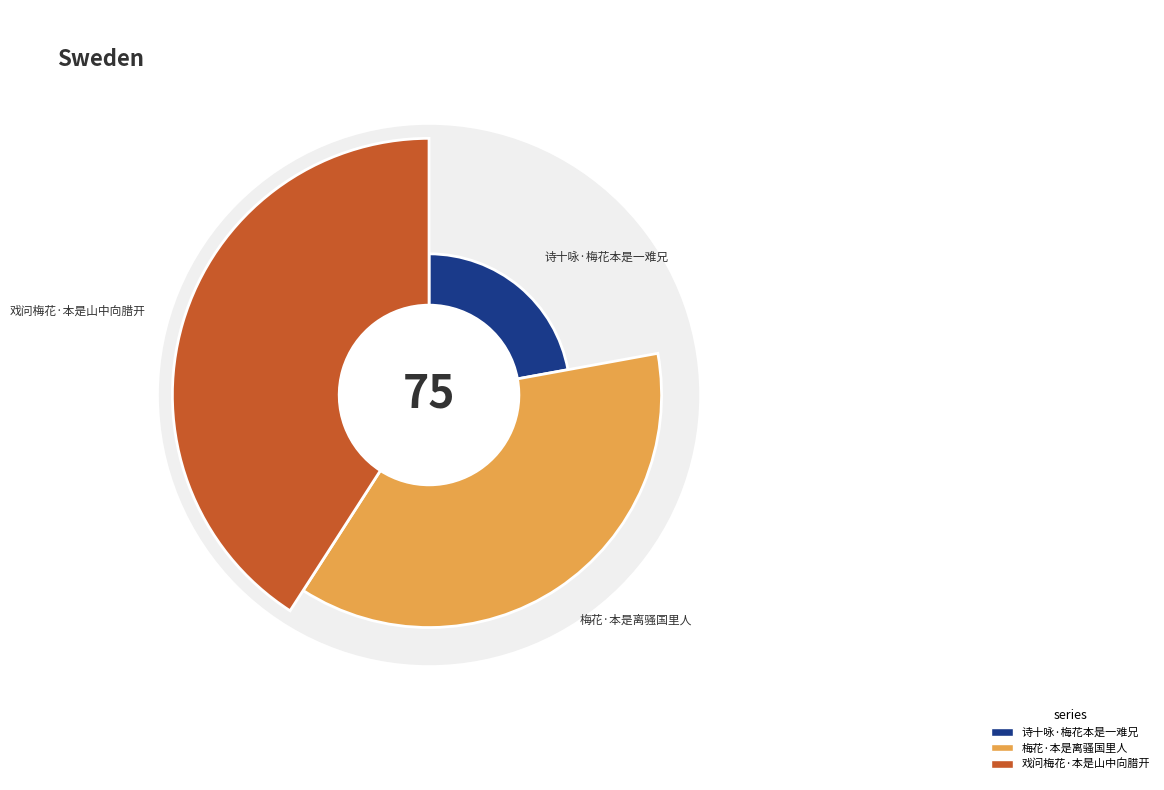

How many slices are in this pie chart?

3